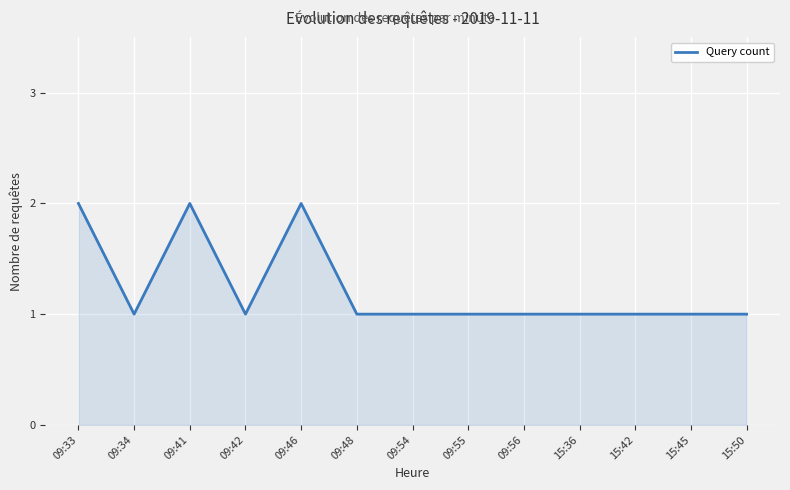

What is the sum of the values at 15:50 and 15:42?

2